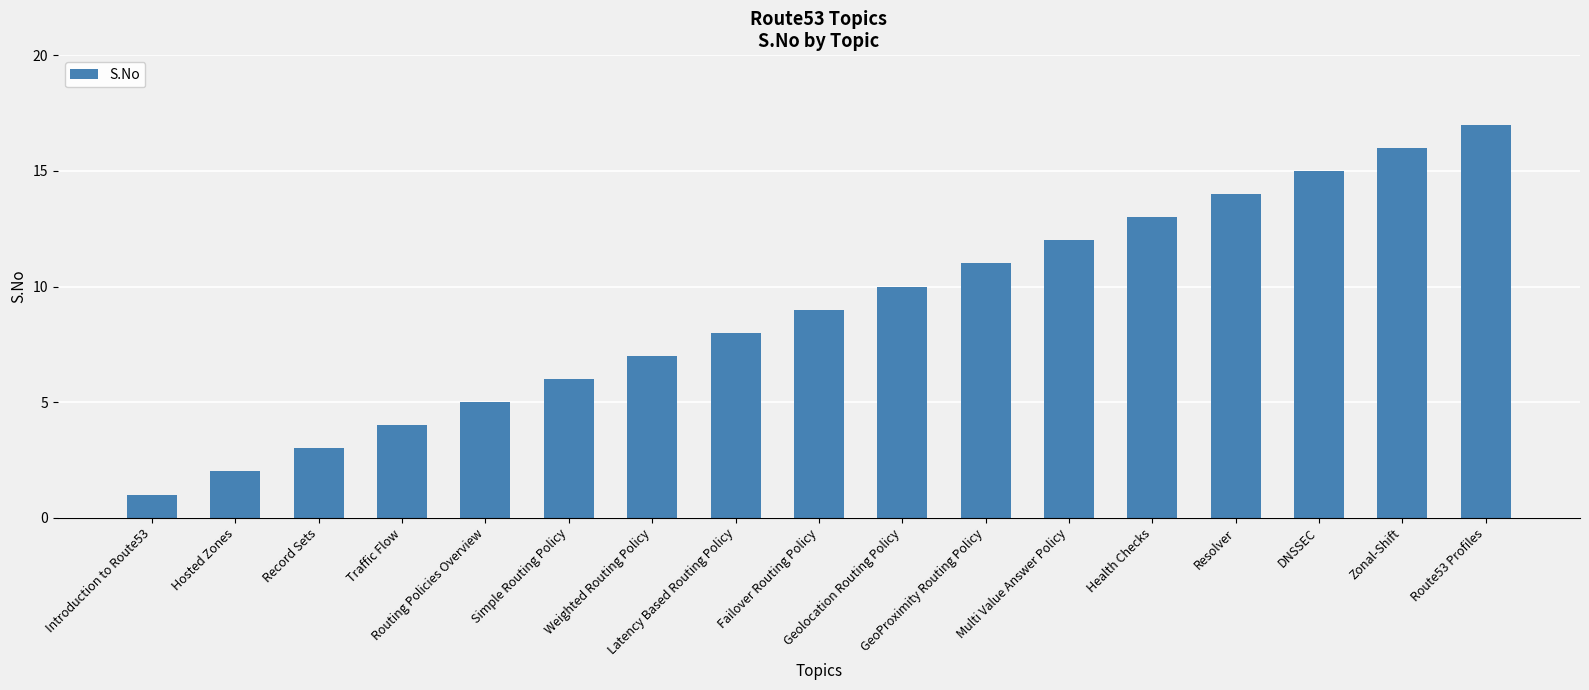

List the labels in order of value, largest first.

Route53 Profiles, Zonal-Shift, DNSSEC, Resolver, Health Checks, Multi Value Answer Policy, GeoProximity Routing Policy, Geolocation Routing Policy, Failover Routing Policy, Latency Based Routing Policy, Weighted Routing Policy, Simple Routing Policy, Routing Policies Overview, Traffic Flow, Record Sets, Hosted Zones, Introduction to Route53